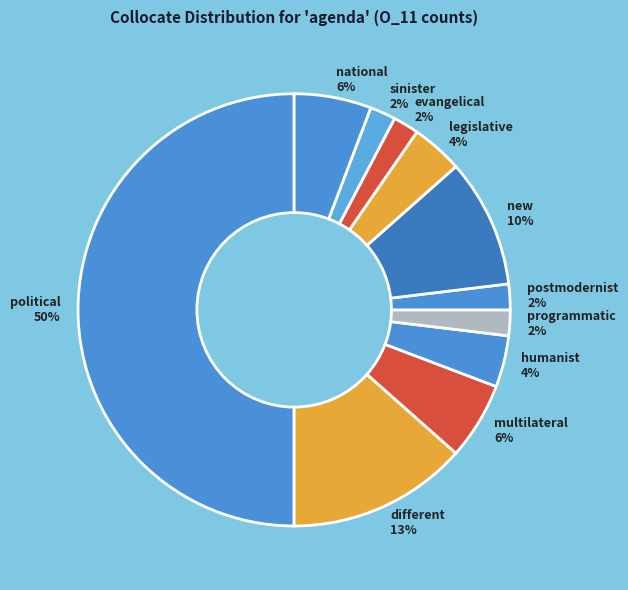

Which has a higher value, programmatic 2% or multilateral 6%?

multilateral 6%